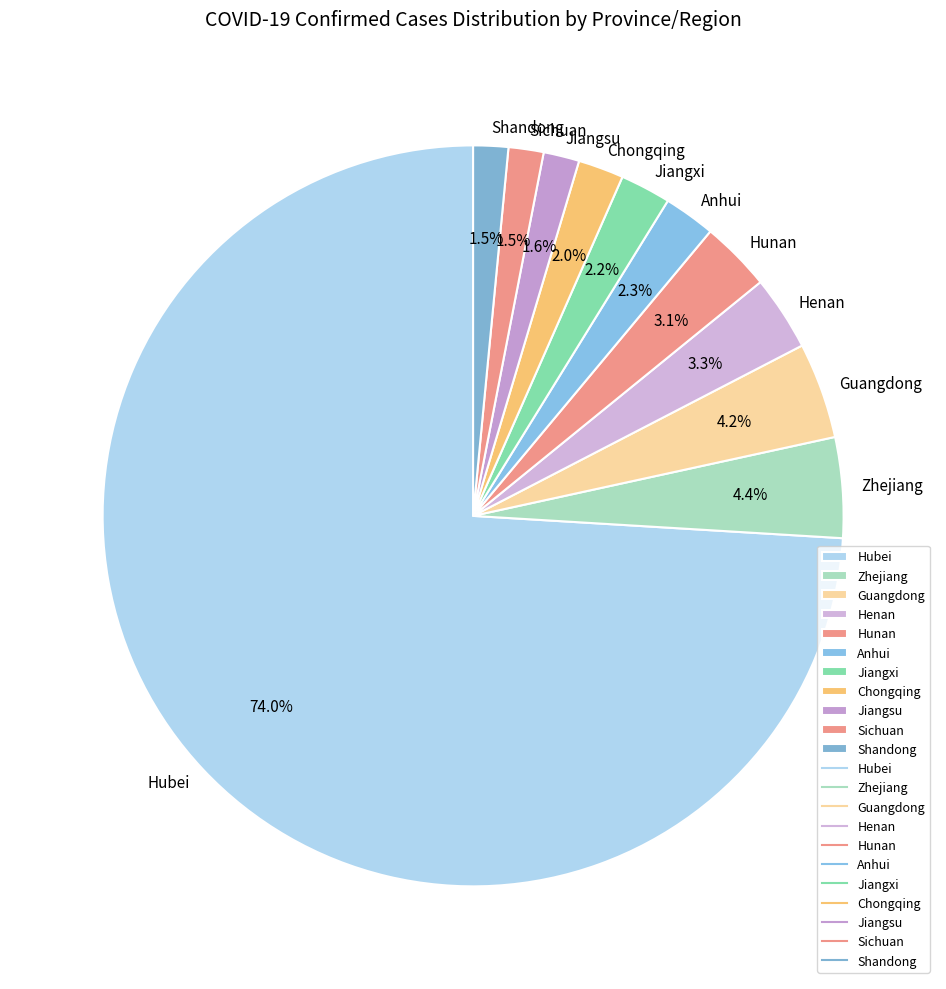

What is the ratio of the value at Jiangsu to the value at Henan?

0.5